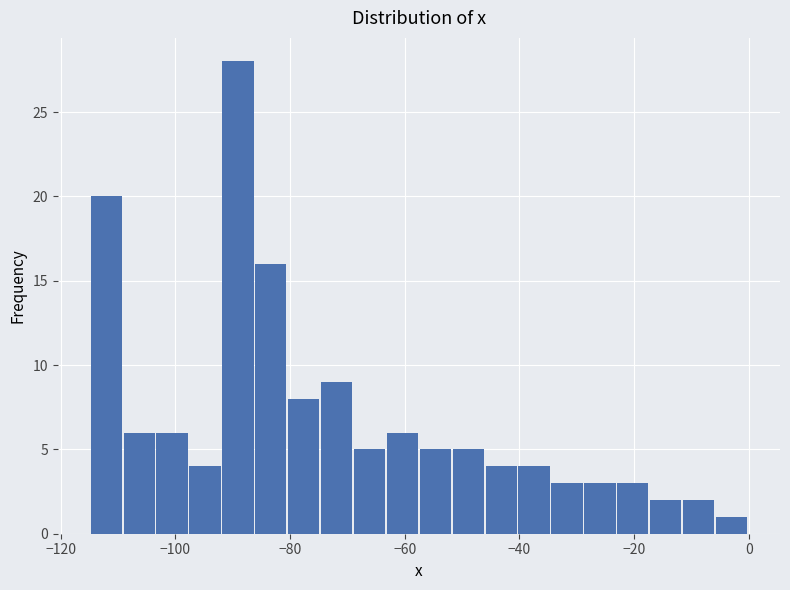

Read against the x-axis, roughly where is the centre of the tallest bar?

-90